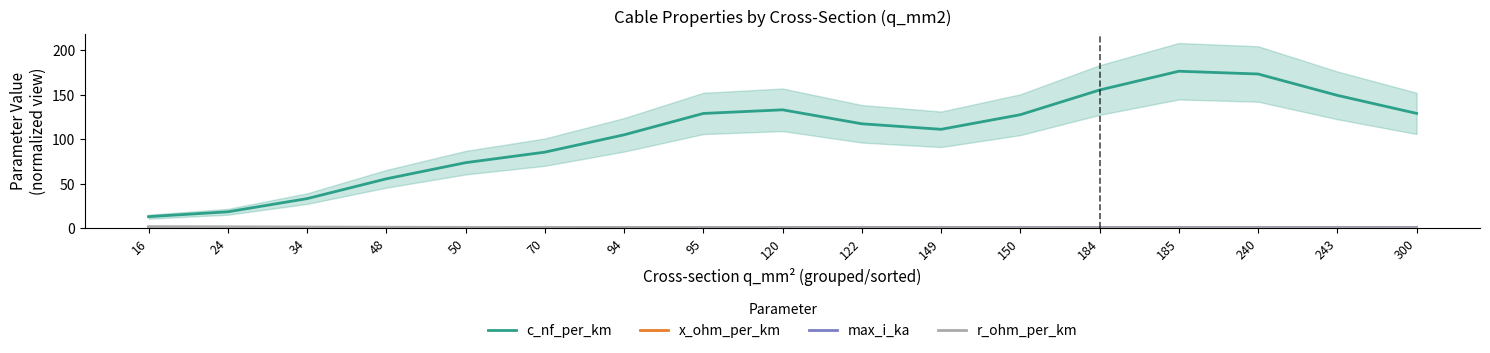

What is the difference between the maximum and minimum values in the r_ohm_per_km series?

1.3